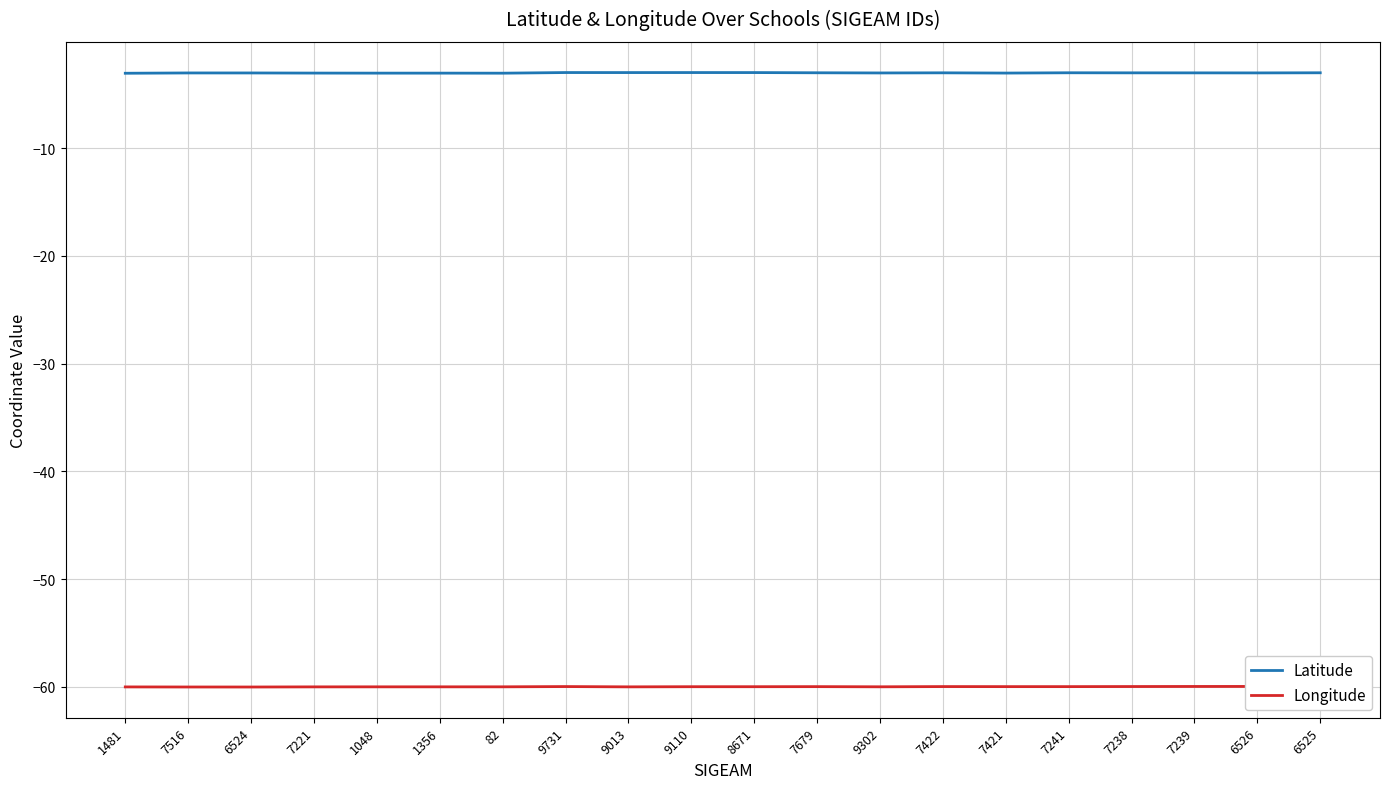

The Latitude series shows -1.0 at 6525. True or false?

False